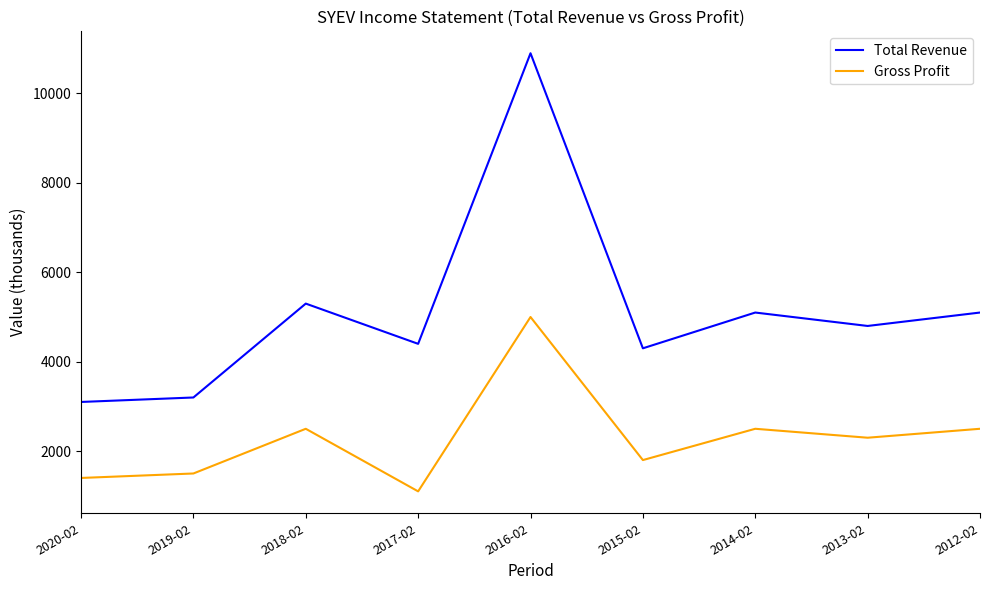

True or false: Total Revenue has more than 2 interior local peaks.

True